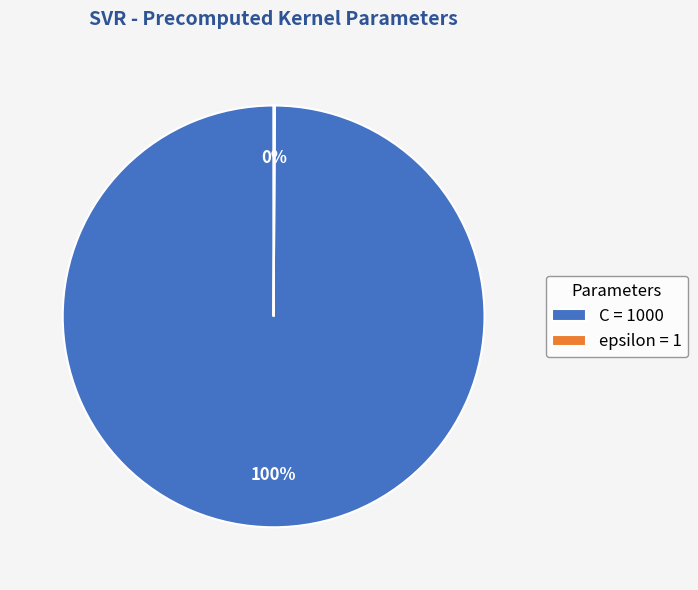

To the nearest percent, what is the average slice percentage?

50%